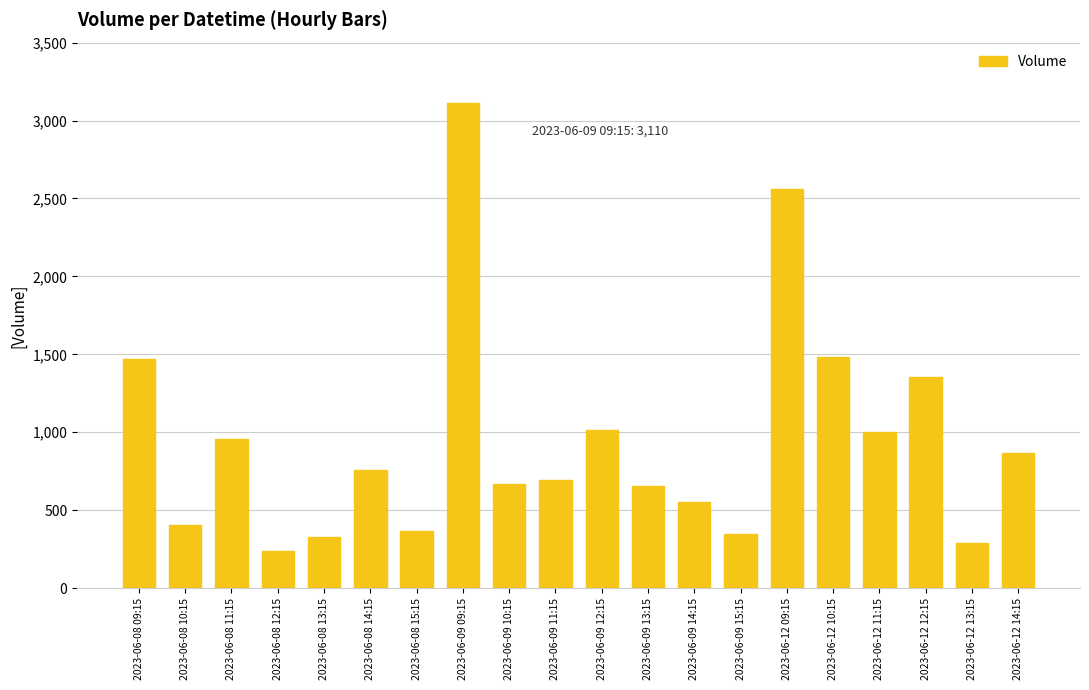

What is the label of the 15th bar from the right?

2023-06-08 14:15